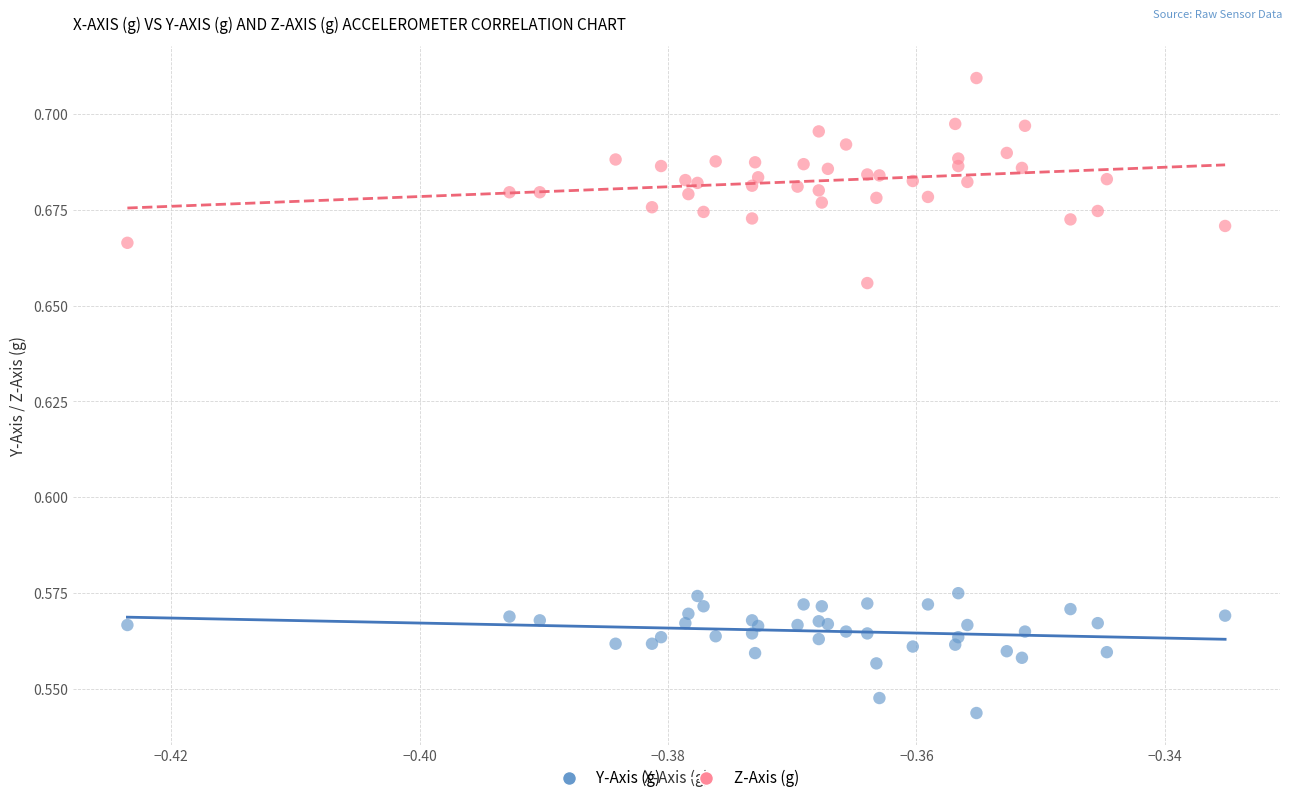

Which series reaches the minimum Y coordinate?

Y-Axis (g)